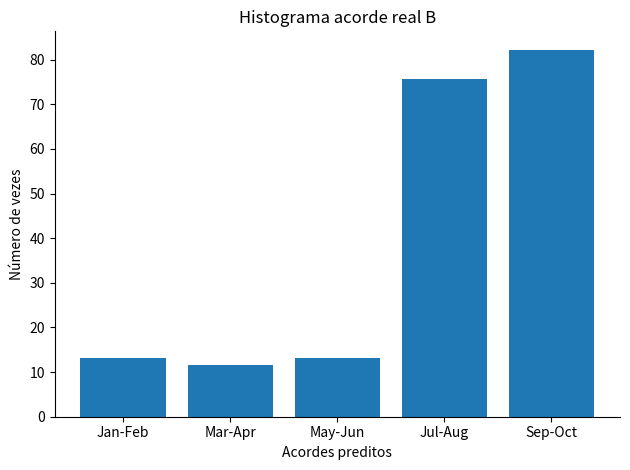

How many categories are shown in the chart?

5